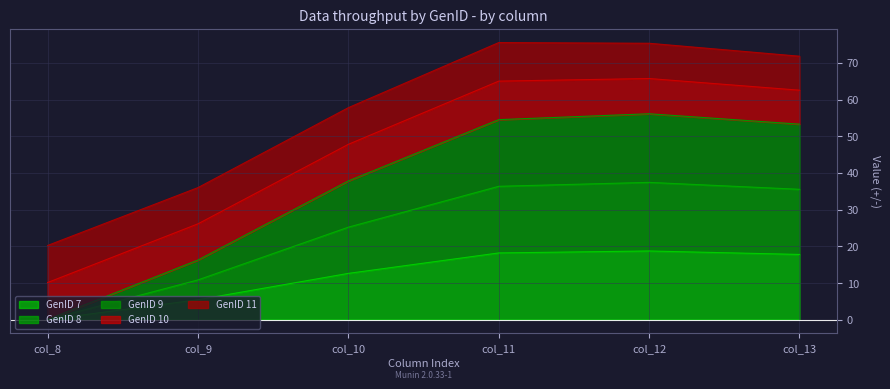

What is the difference between the GenID 9 values at col_11 and col_13?

0.8